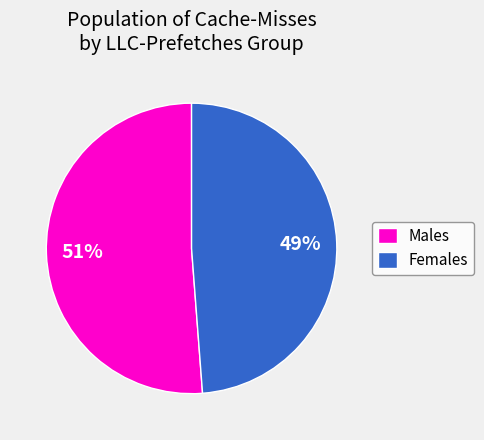

Rank the categories by value from lowest to highest.

Females, Males